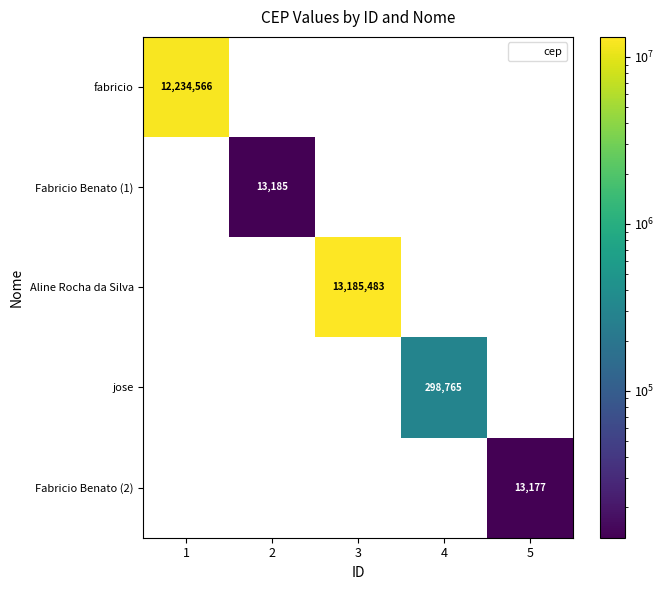

How many data points does each series have?

5